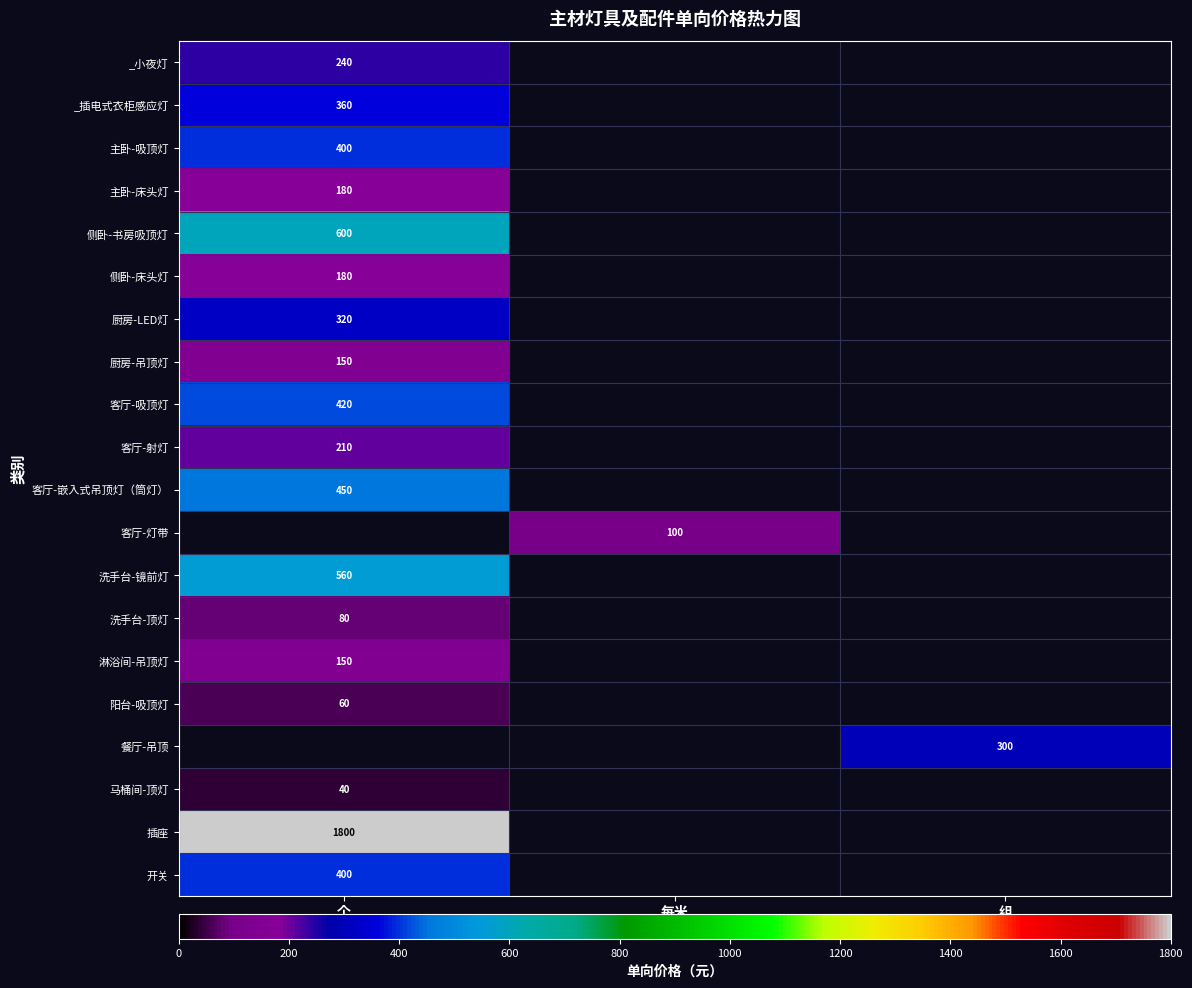

The value of 洗手台-镜前灯 at 个 is 560. True or false?

True